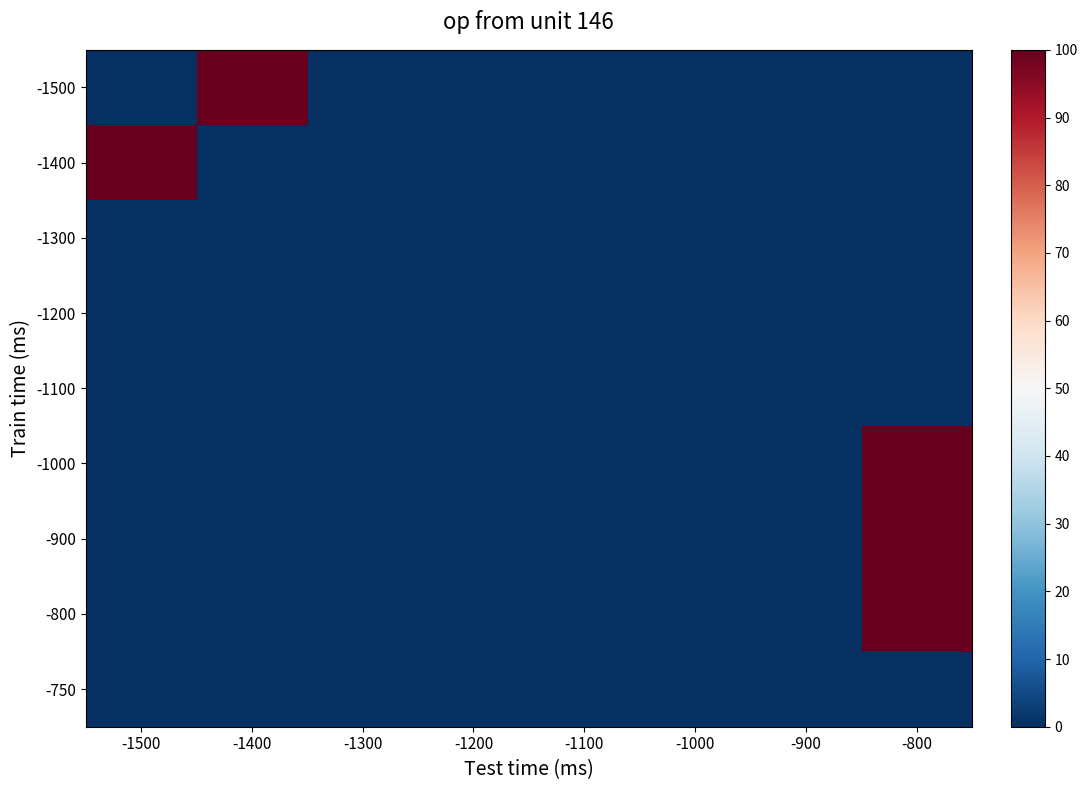

Which label corresponds to the smallest value in the chart?

-1500